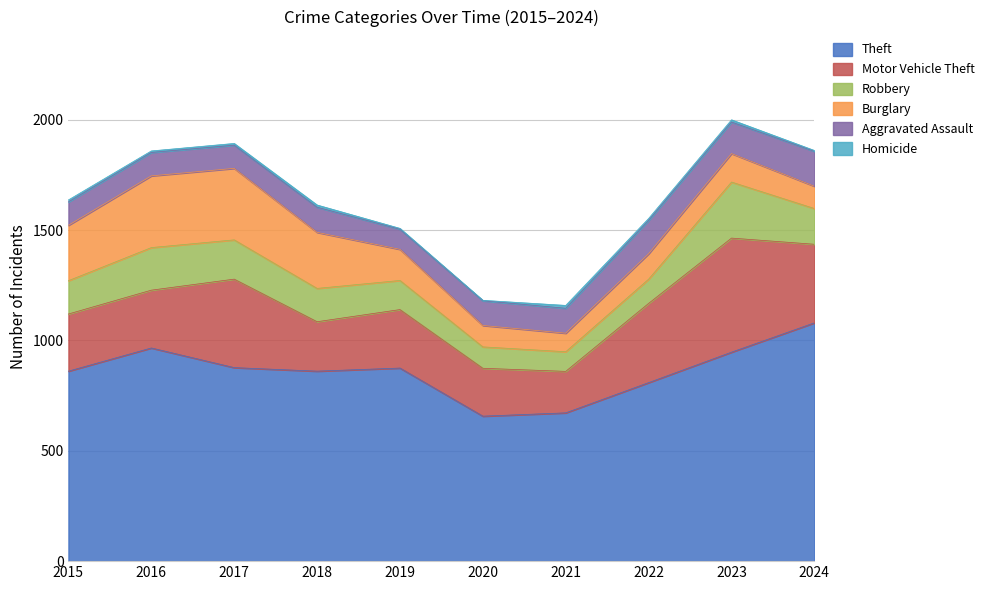

True or false: Motor Vehicle Theft has a value of 106 at 2020.

False